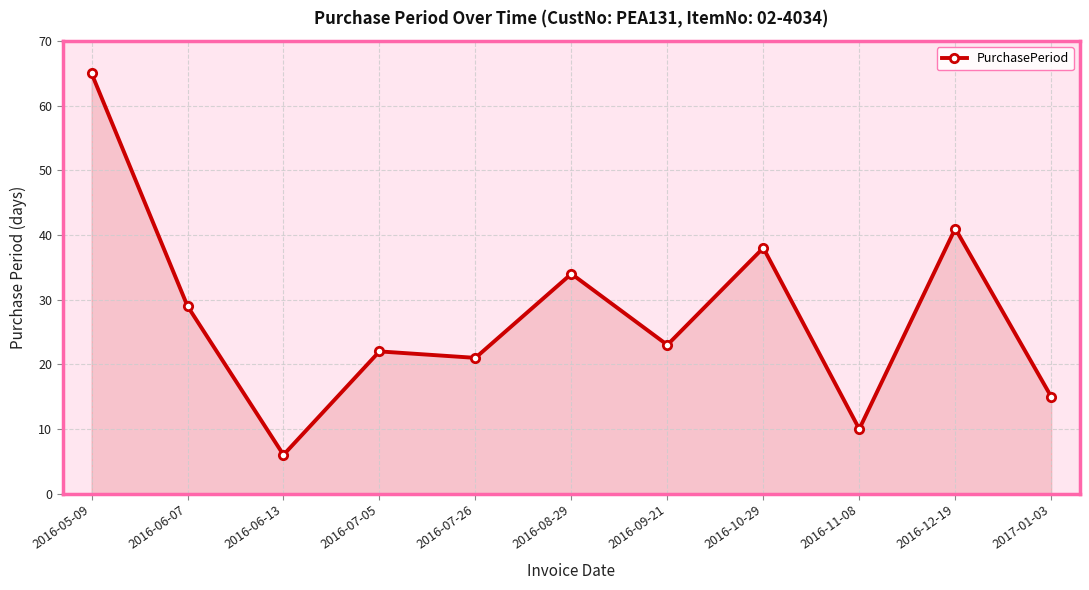

Between 2016-05-09 and 2017-01-03, which is larger?

2016-05-09